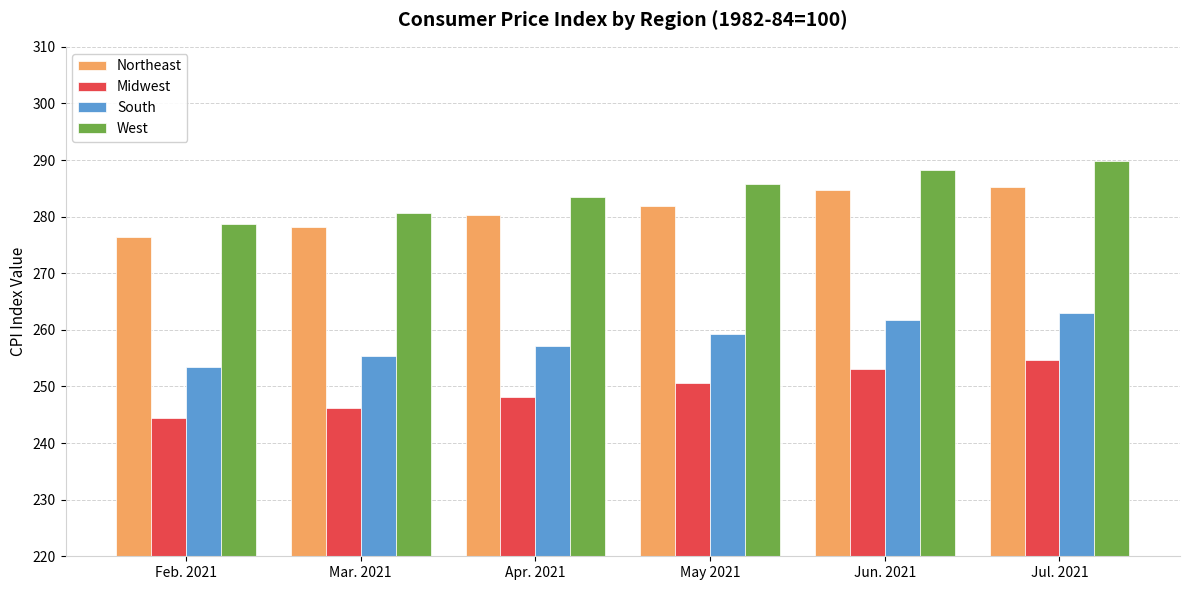

How many bars are there in each group?

4